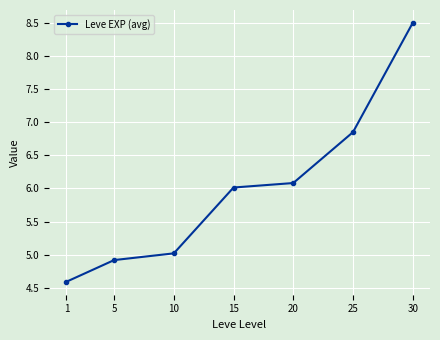

Count the number of data series in this chart.

1